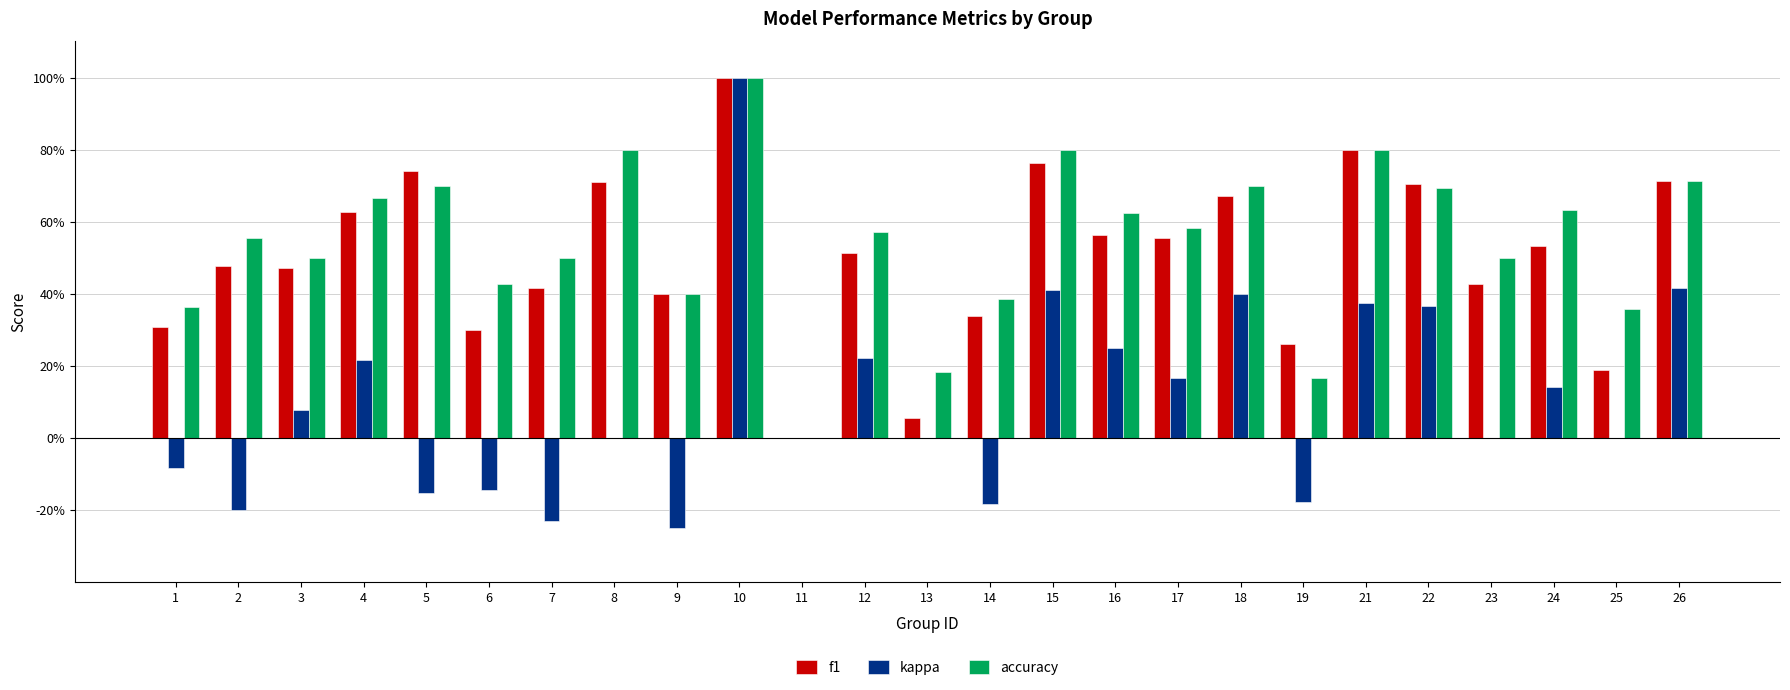

Is it true that f1 equals 0.7 at 22?

True